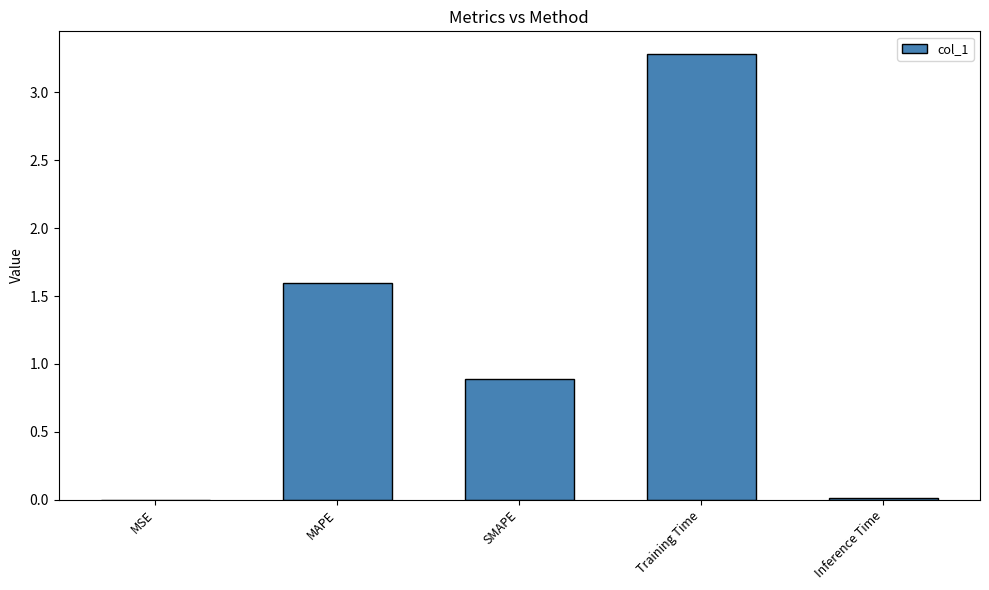

What is the greatest value displayed?

3.3